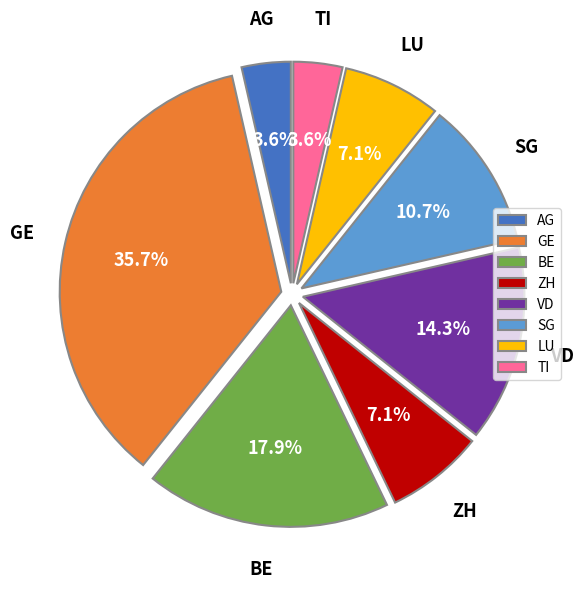

Does any single category account for the majority?

No